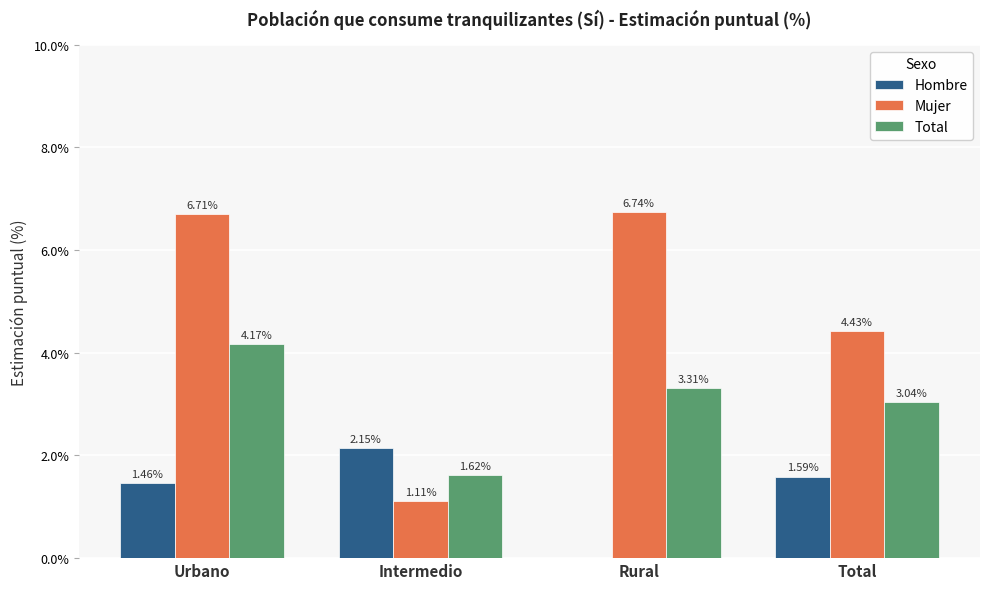

At which label is Hombre closest to 1?

Urbano